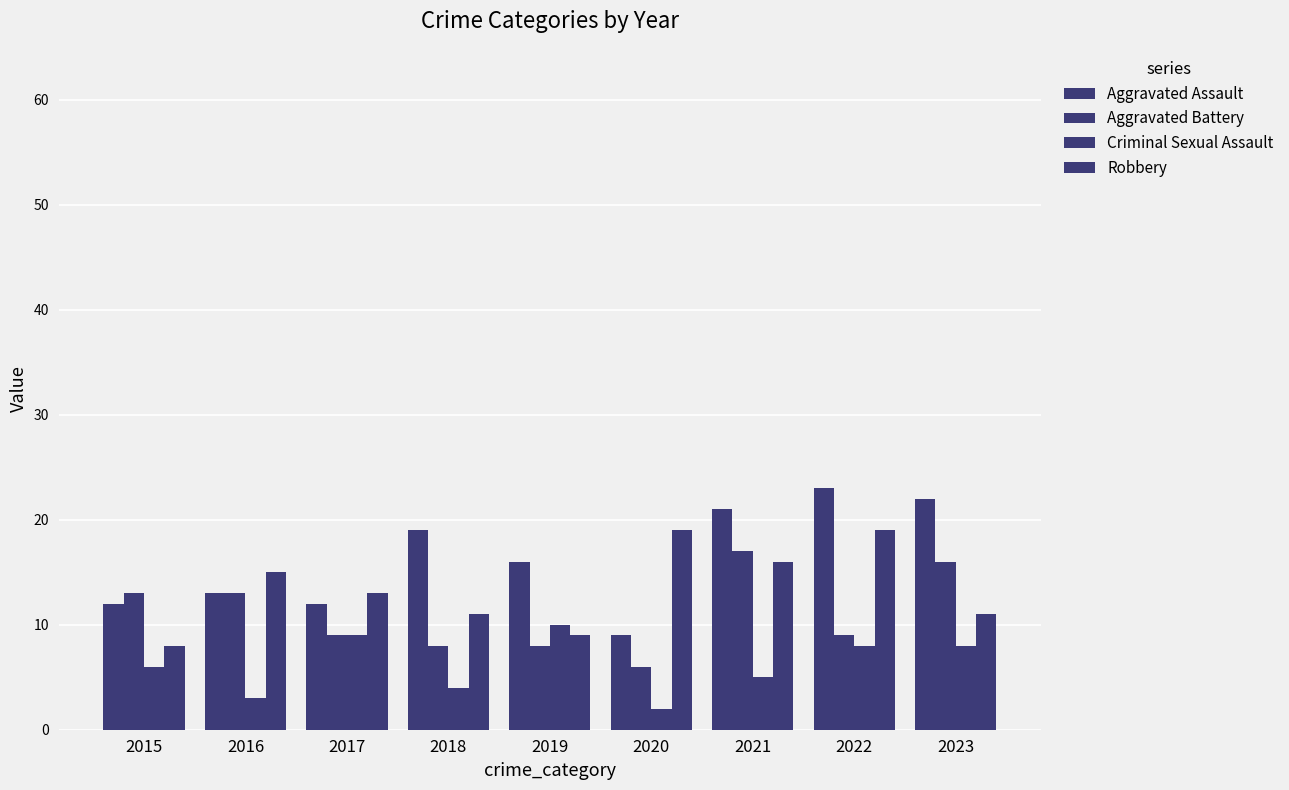

Reading left to right, transcribe all the data shown in this chart.

Aggravated Assault: 2015=12	2016=13	2017=12	2018=19	2019=16	2020=9	2021=21	2022=23	2023=22
Aggravated Battery: 2015=13	2016=13	2017=9	2018=8	2019=8	2020=6	2021=17	2022=9	2023=16
Criminal Sexual Assault: 2015=6	2016=3	2017=9	2018=4	2019=10	2020=2	2021=5	2022=8	2023=8
Robbery: 2015=8	2016=15	2017=13	2018=11	2019=9	2020=19	2021=16	2022=19	2023=11